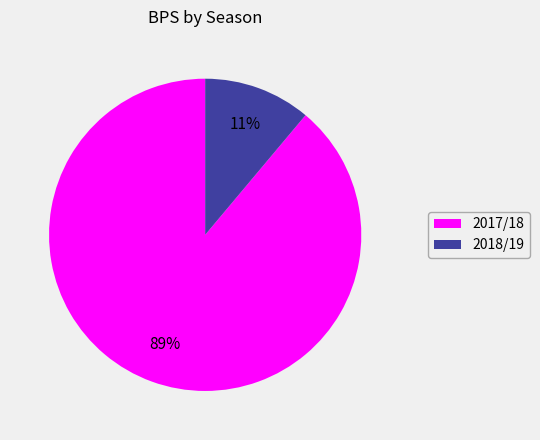

Count the number of slices in the pie.

2